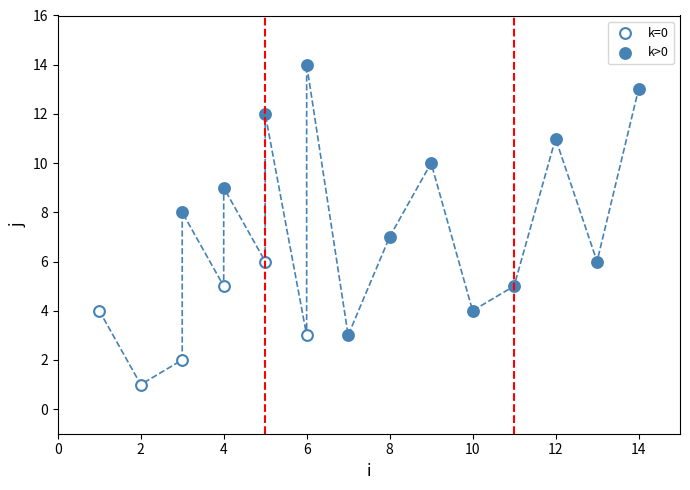

Which series has the widest spread of Y values?

k>0